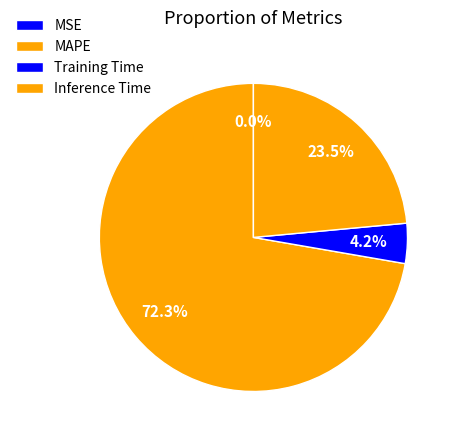

True or false: MSE accounts for 0% of the total.

True